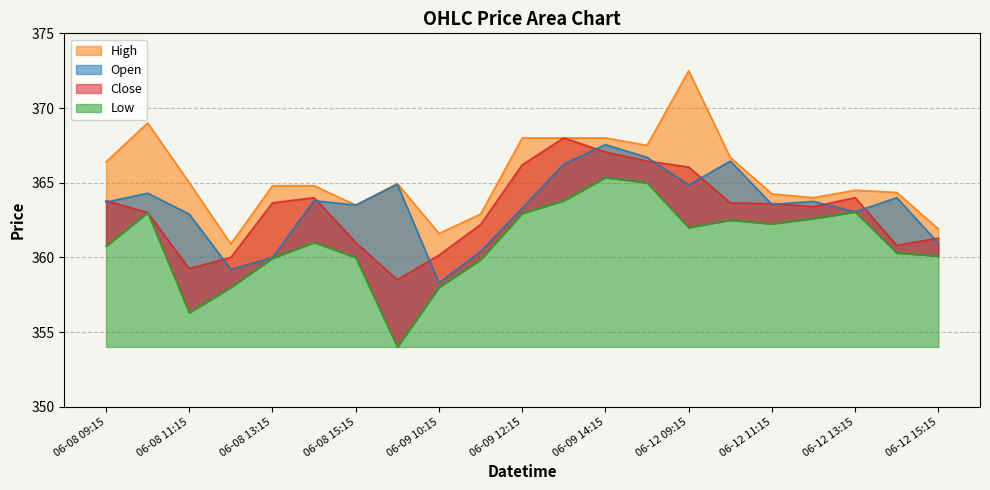

At which label is Low closest to 359?

2023-06-09 11:15